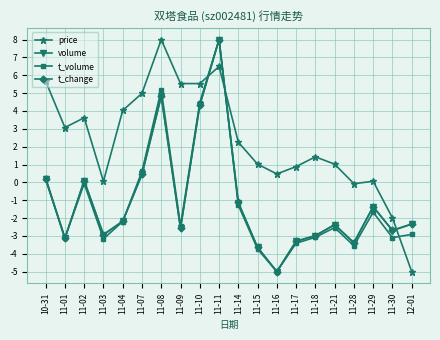

At which label is t_change closest to 1?

11-07